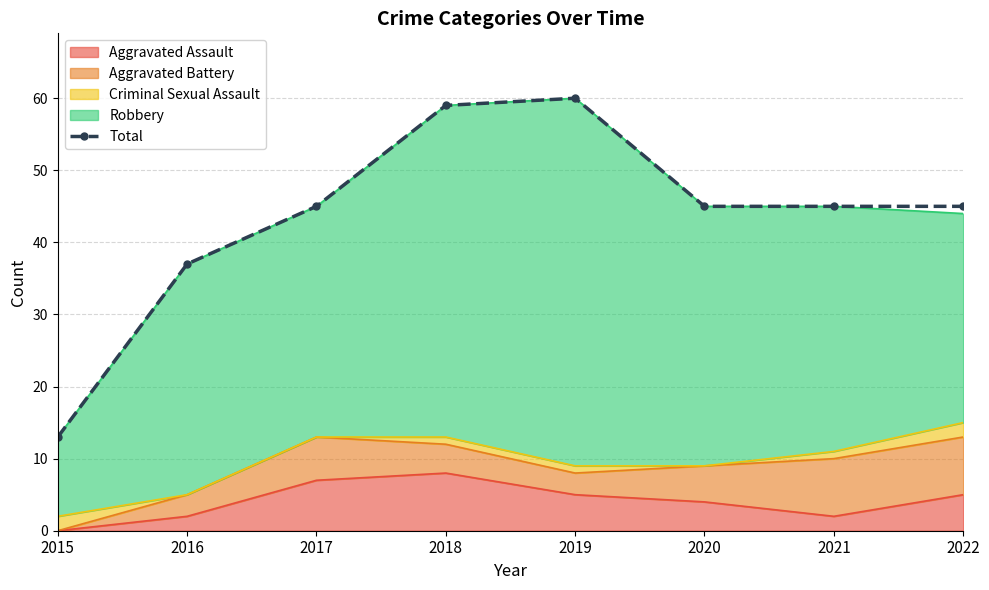

What is the difference between the second highest and minimum values?

46